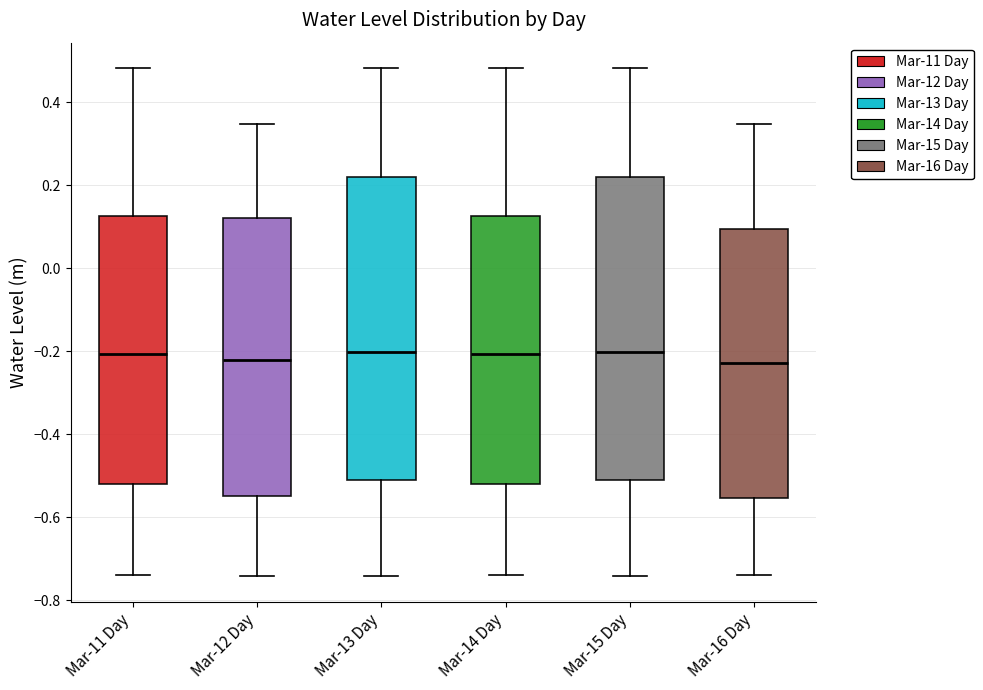

Where does the upper whisker of the box for Mar-14 Day end on the y-axis? The values are not printed on the chart, so give them approximately, as read against the axis.

0.48